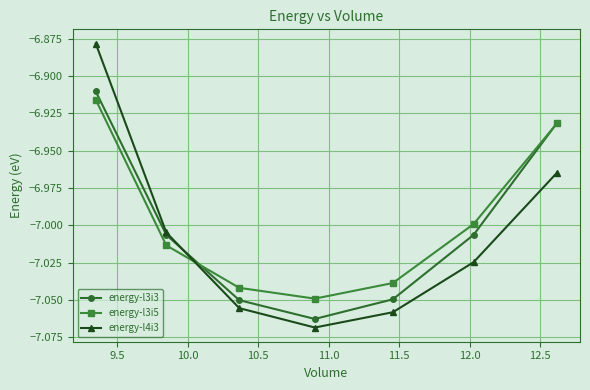

How many distinct data groups are displayed?

3